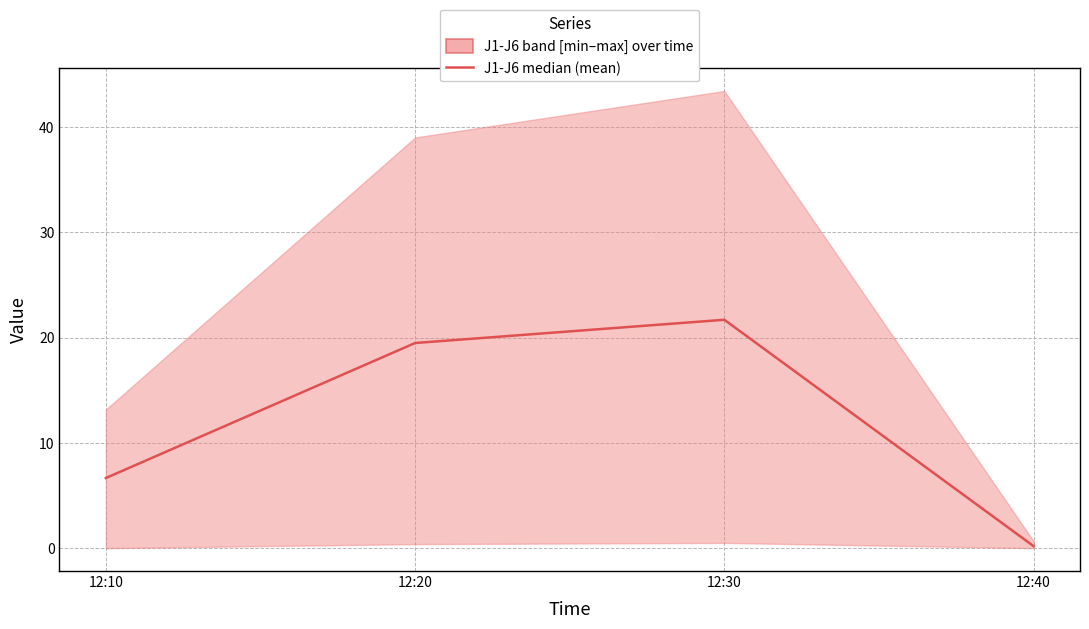

How many data points does each series have?

4